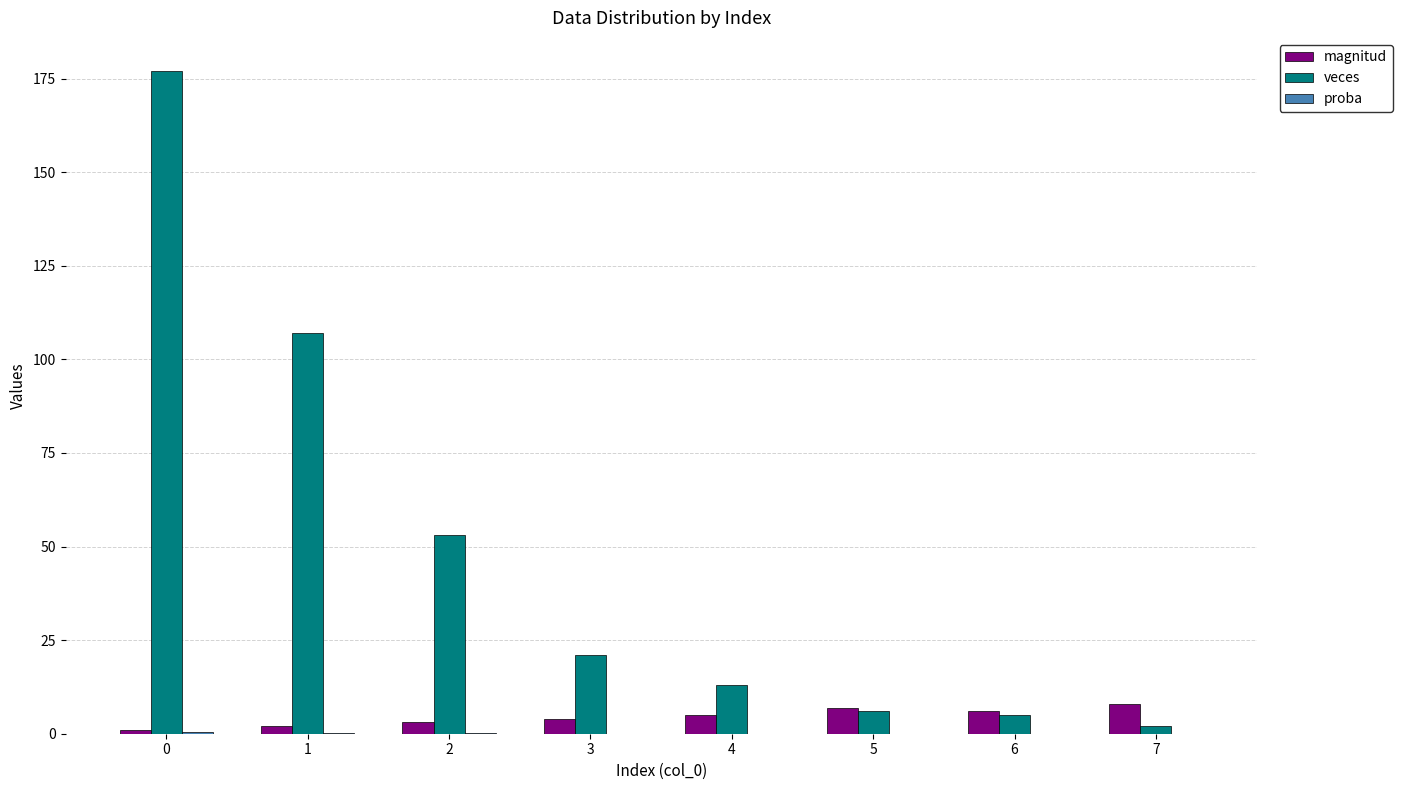

The value of veces at 2 is 35.4. True or false?

False